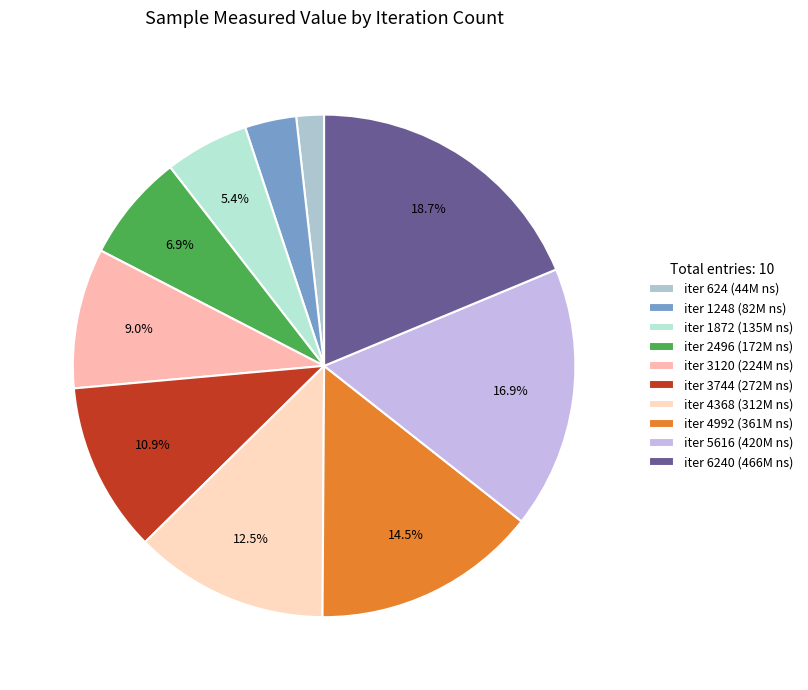

To the nearest percent, what is the average slice percentage?

10%